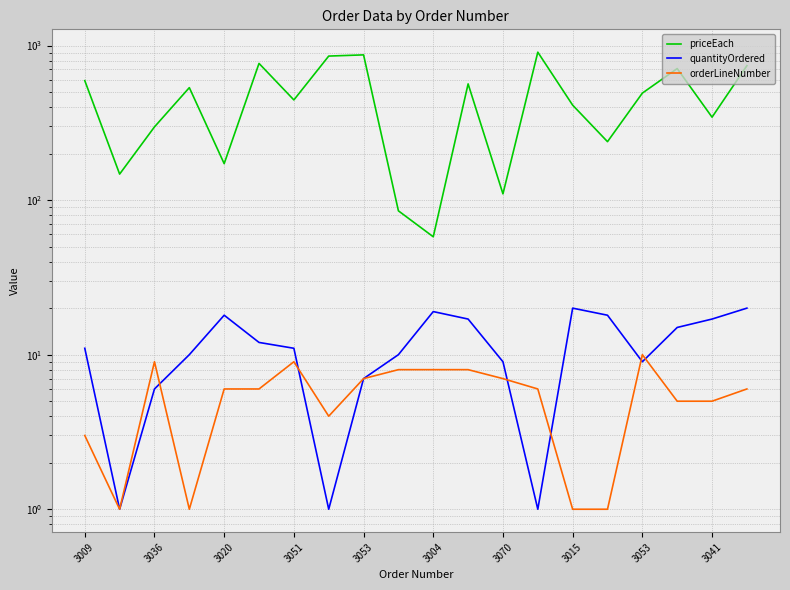

List the series in order of their peak value, lowest first.

orderLineNumber, quantityOrdered, priceEach